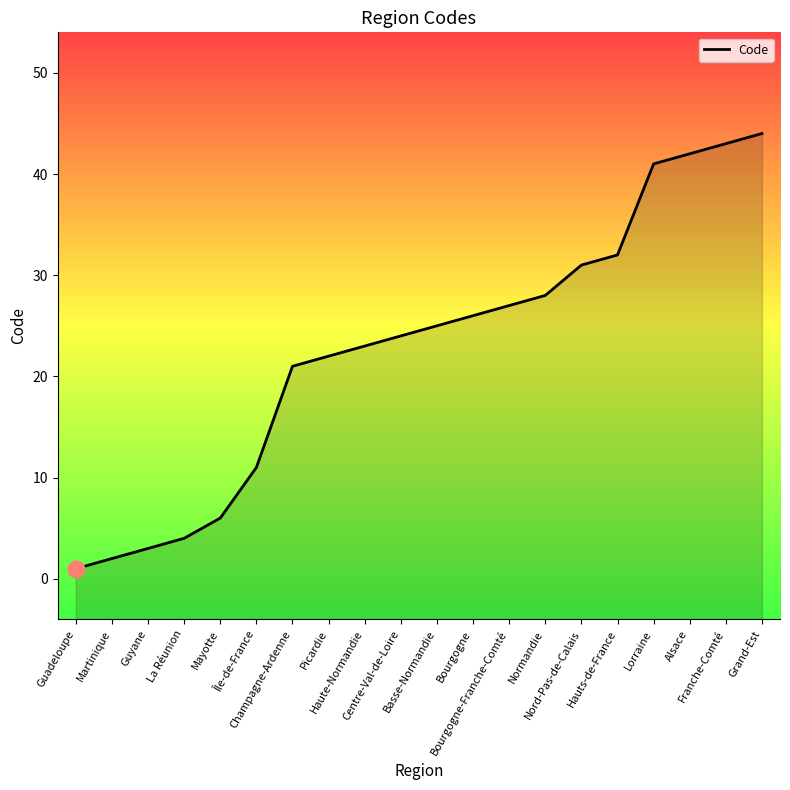

What is the value of the 7th point from the left?

21